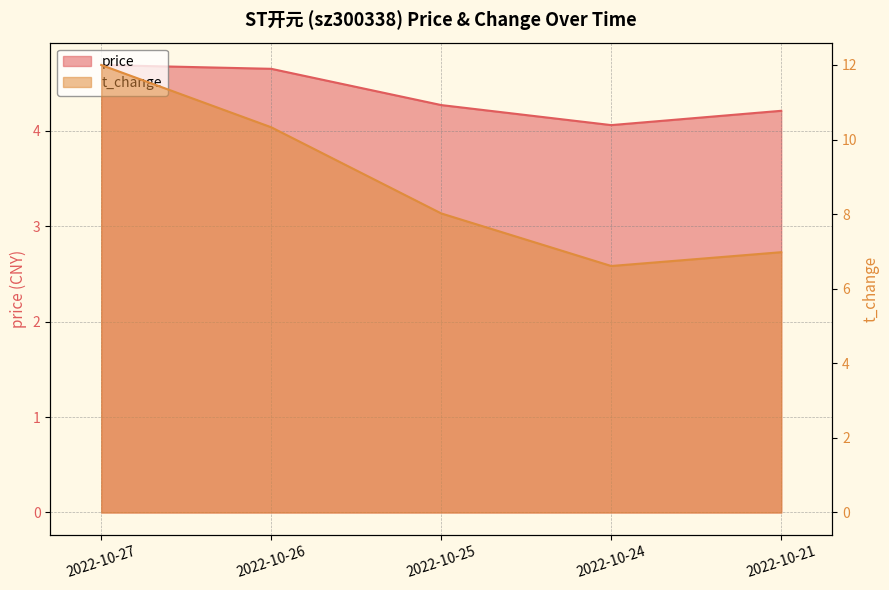

Reading left to right, extract all data points from this chart.

price: 4.7	4.7	4.3	4.1	4.2
t_change: 12.0	10.3	8.0	6.6	7.0